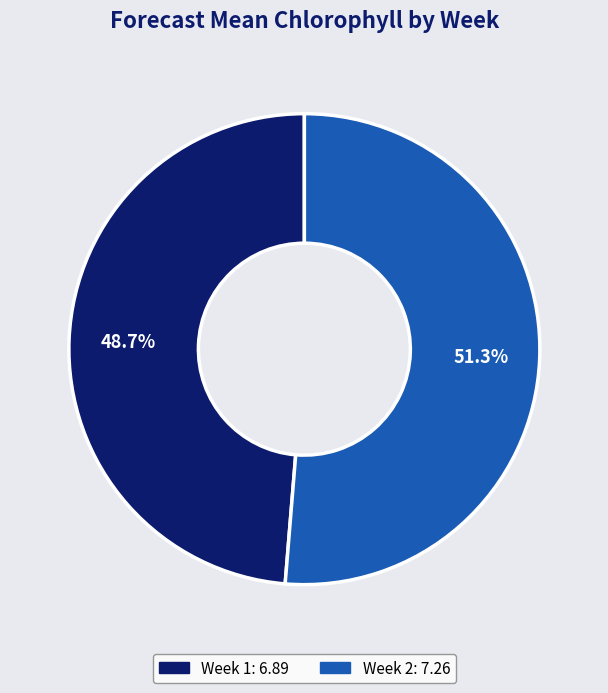

Which category has the biggest portion of the pie?

Week 2